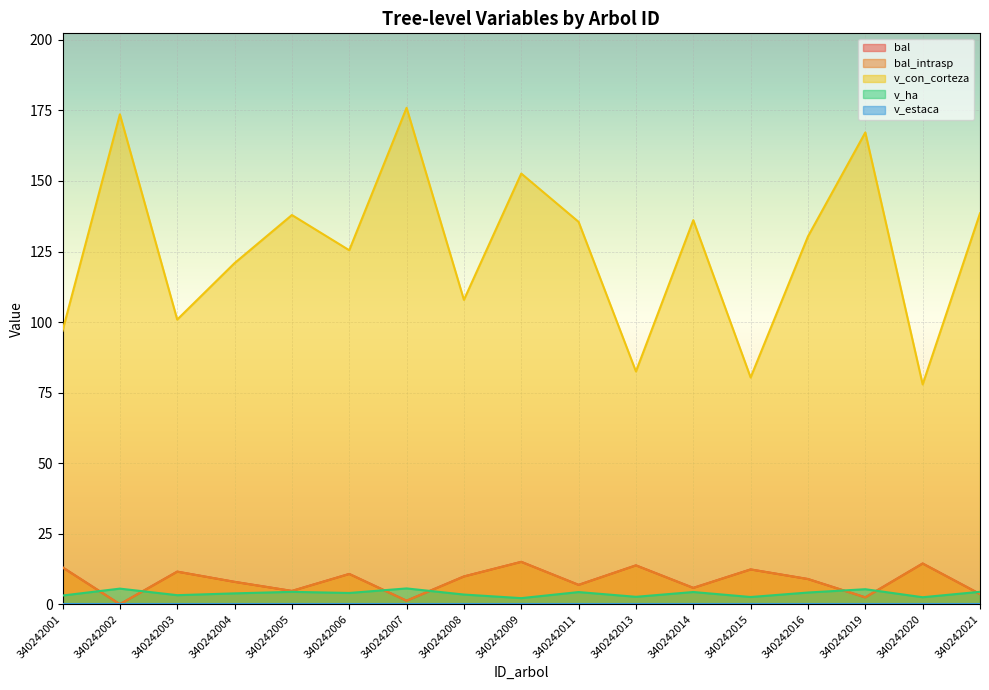

What is the total value across all series at 340242005?

151.7